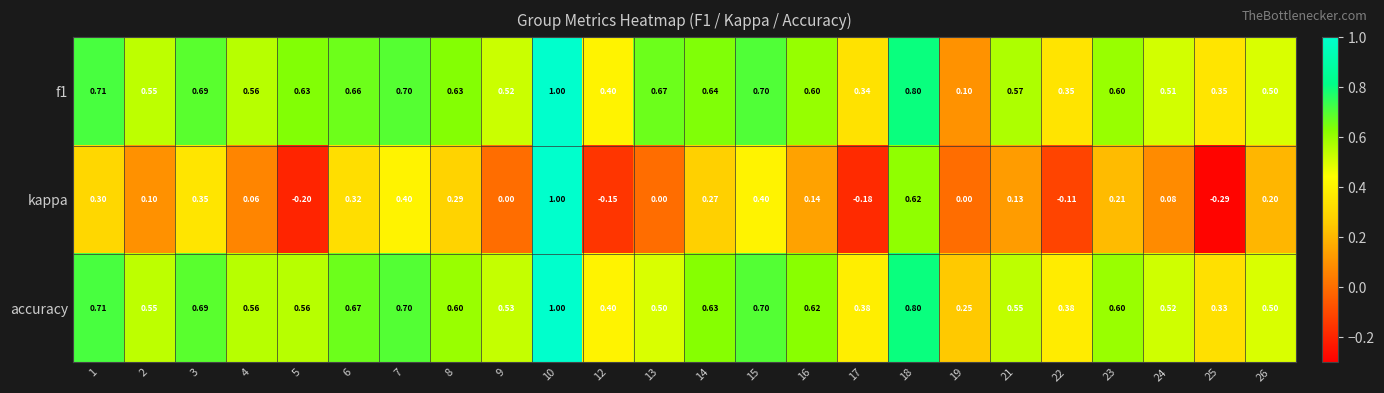

Between 3 and 14, which series saw the biggest shift?

kappa